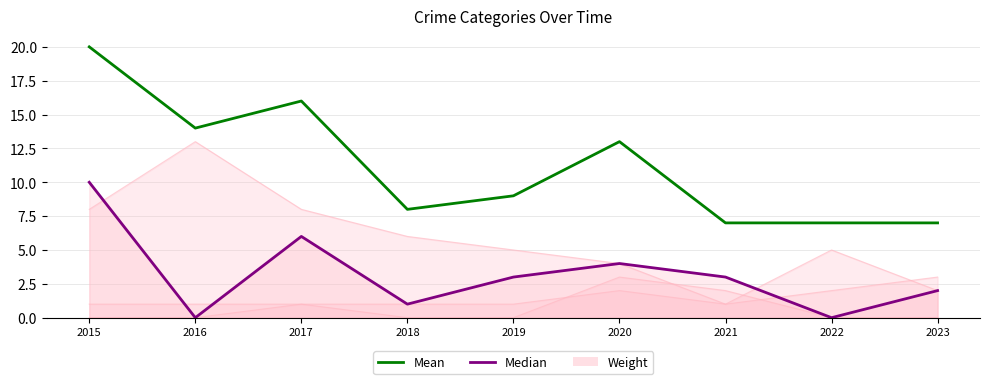

True or false: Median and Mean intersect in this chart.

False